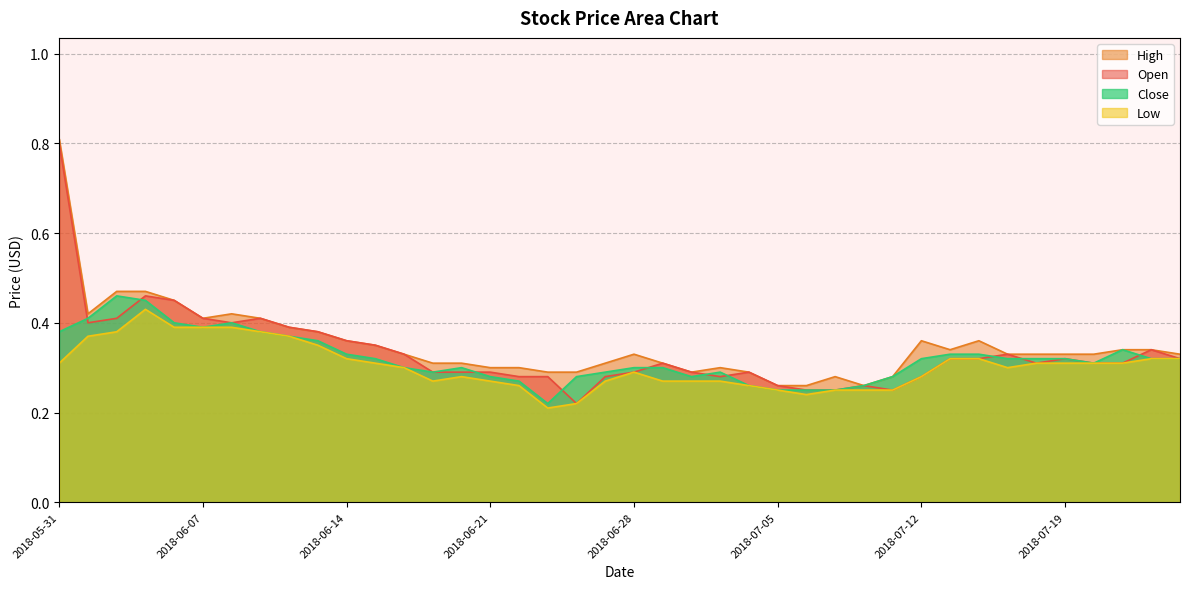

True or false: Low and Open cross at least once.

False